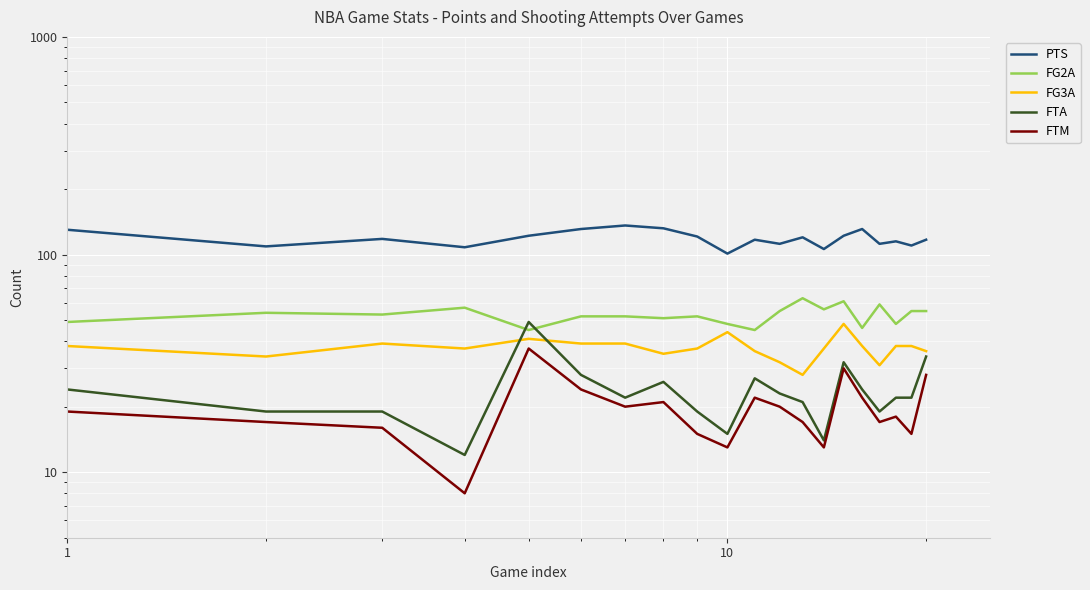

What is the difference between the maximum and minimum values in the FG3A series?

20